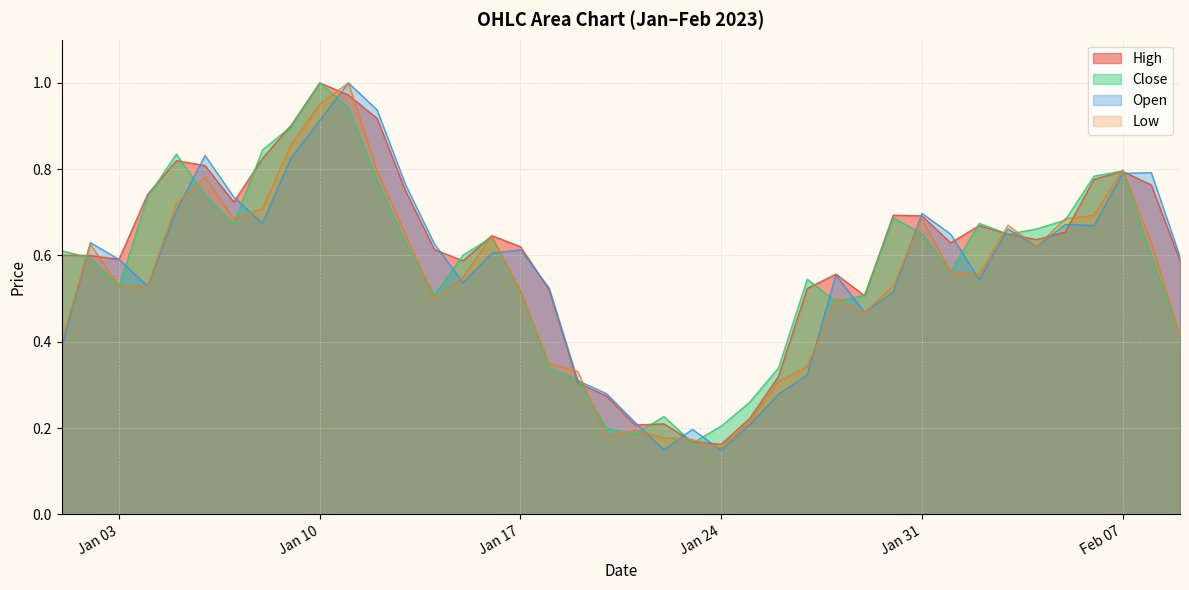

Does the chart display data point markers on the line(s)?

No